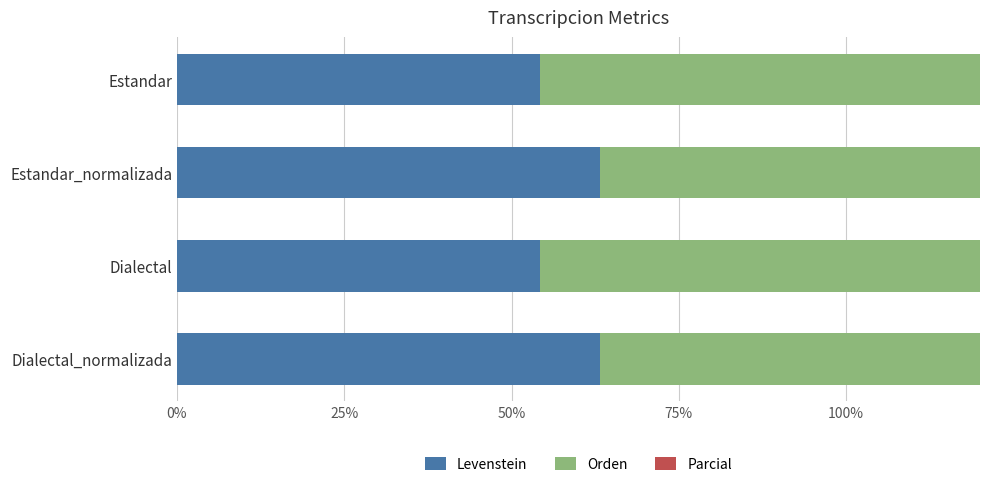

How many bars are there in each group?

3